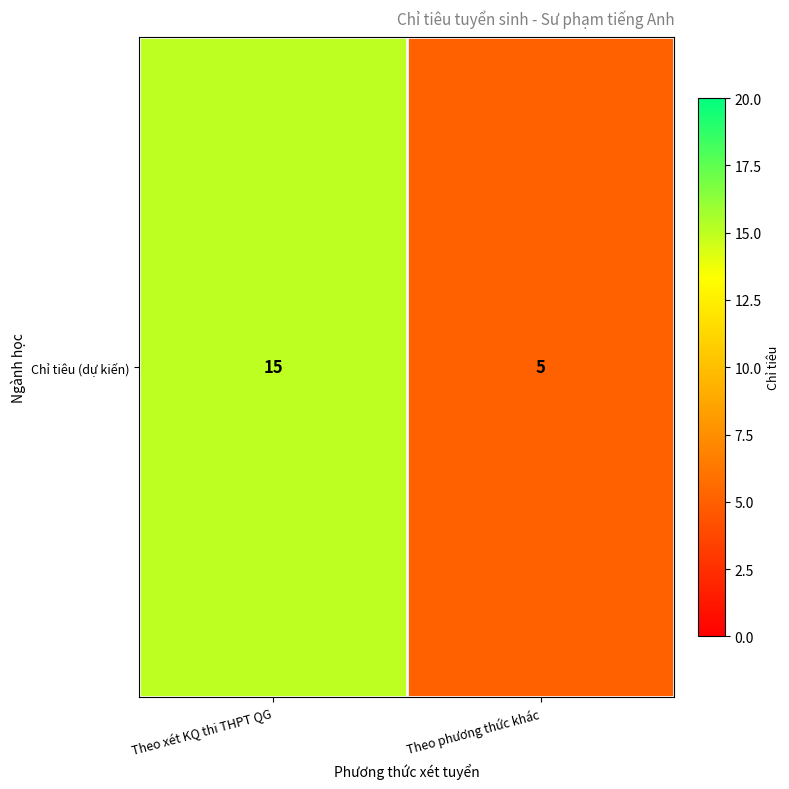

What is the maximum value shown in the chart?

15